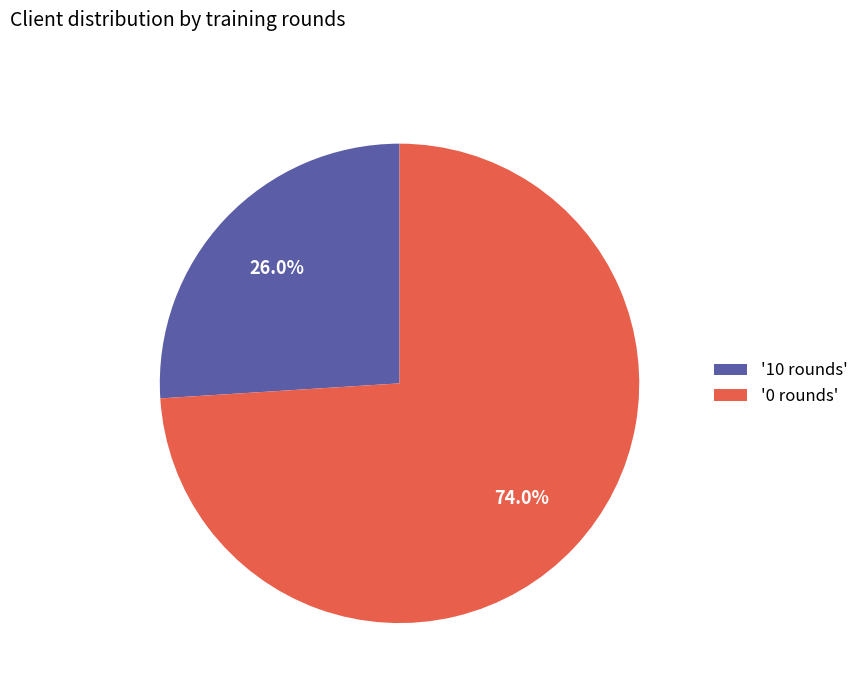

Do '0 rounds' and '10 rounds' together represent more than half of the pie?

Yes